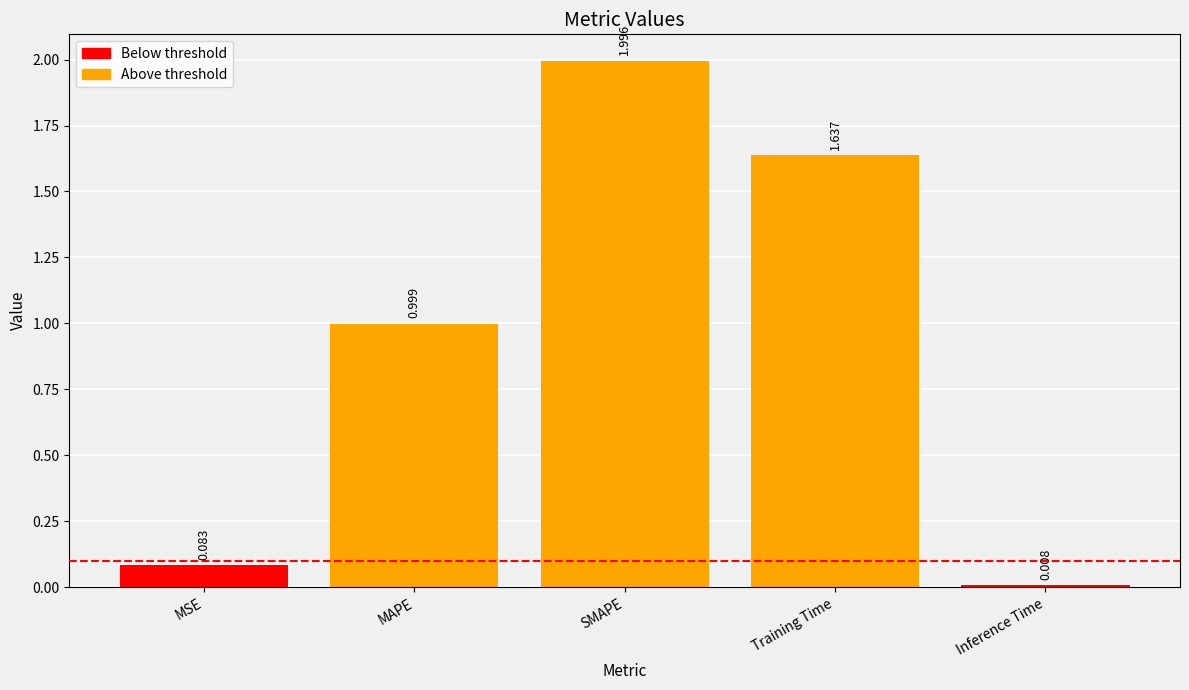

Which category has the lowest value across all series?

Inference Time